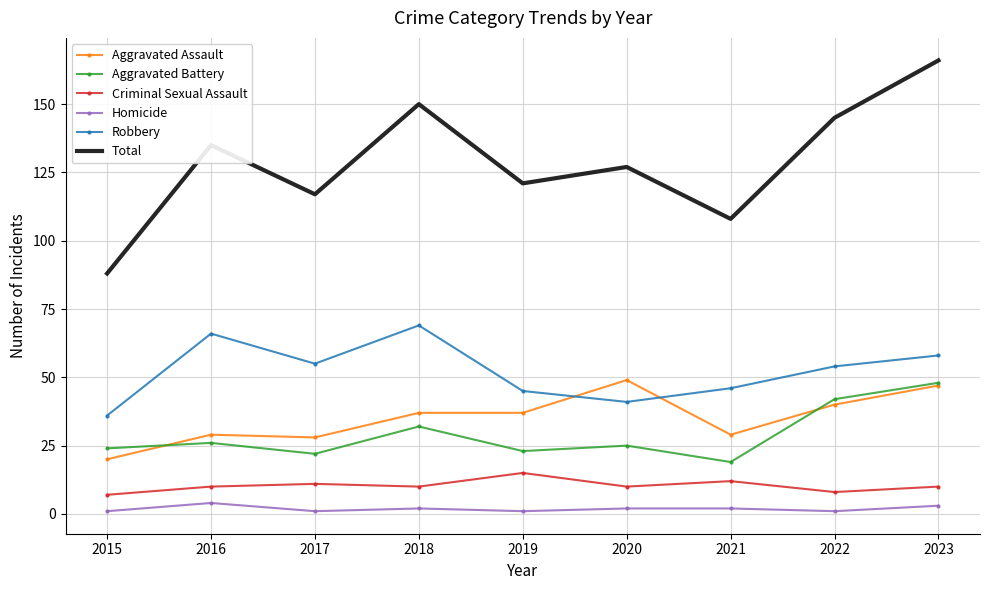

List the labels in order of Total value, largest first.

2023, 2018, 2022, 2016, 2020, 2019, 2017, 2021, 2015